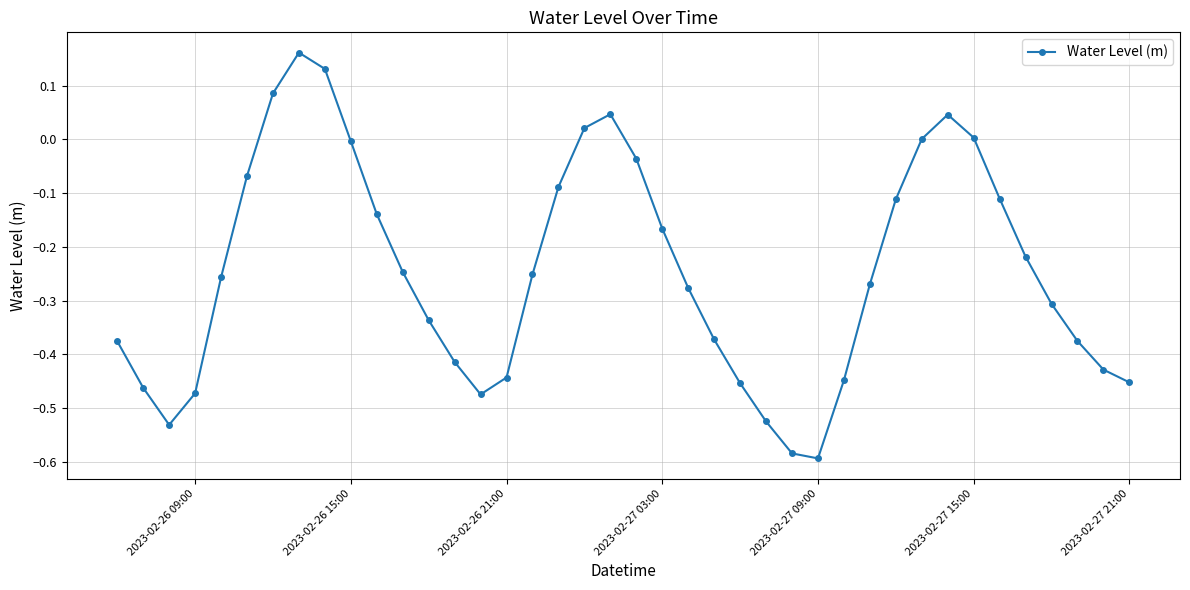

How many series are shown in this chart?

1